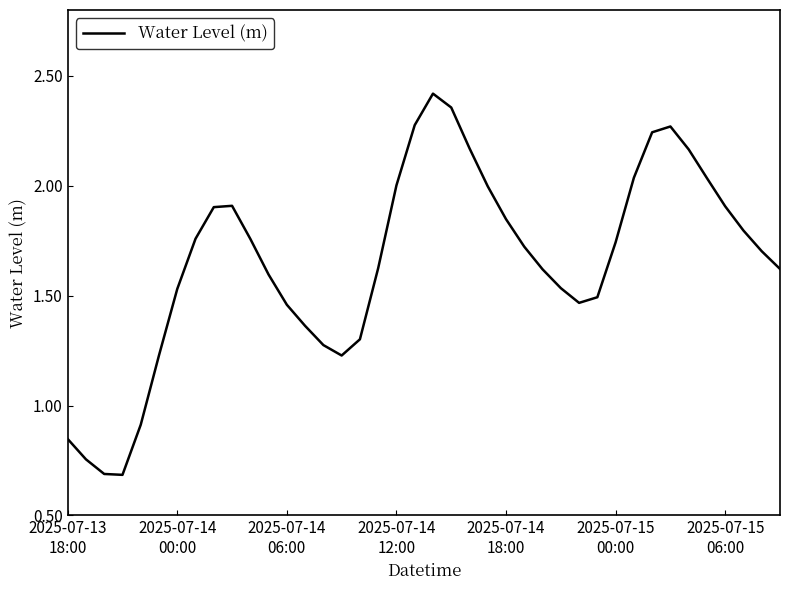

What is the smallest value displayed?

0.7